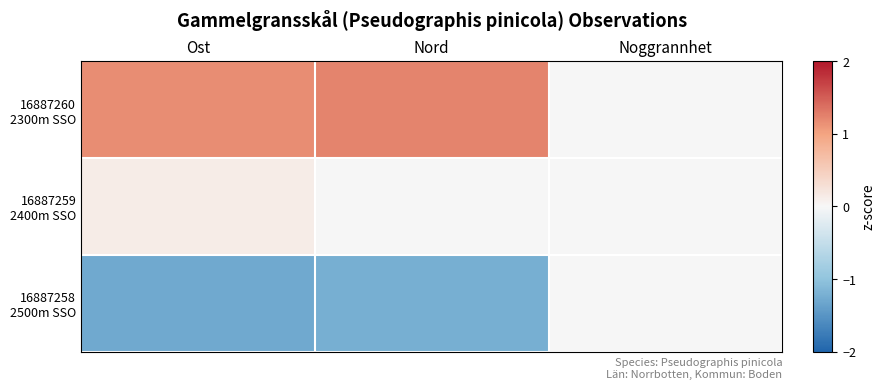

Which series has the largest total across all categories?

16887260 2300m SSO